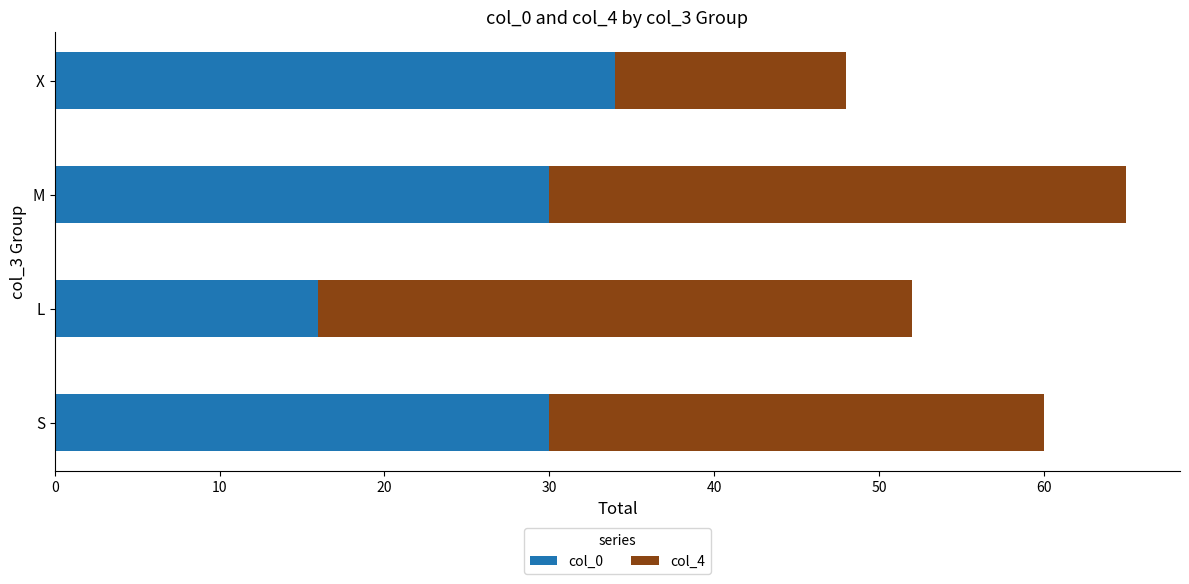

True or false: col_0 has a value of 30 at M.

True